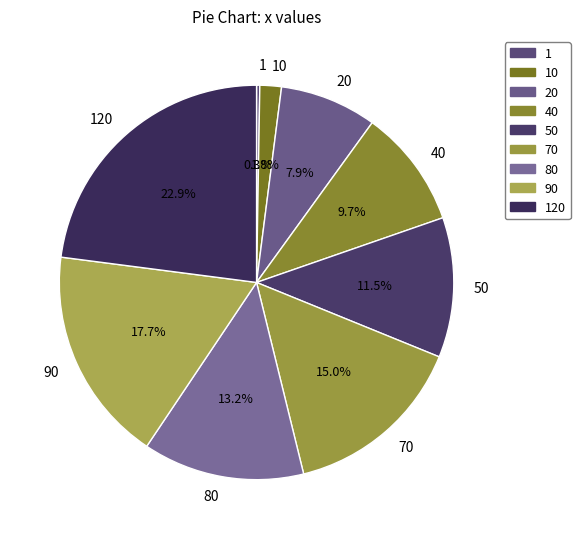

Does any single category account for the majority?

No